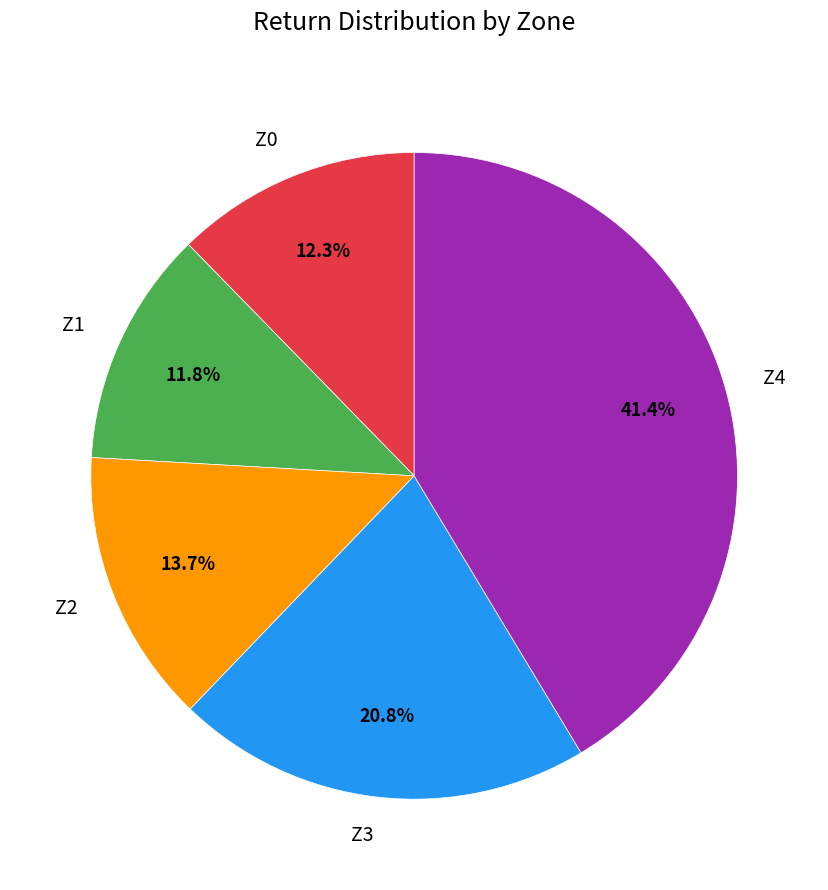

Do Z0 and Z1 together represent more than half of the pie?

No